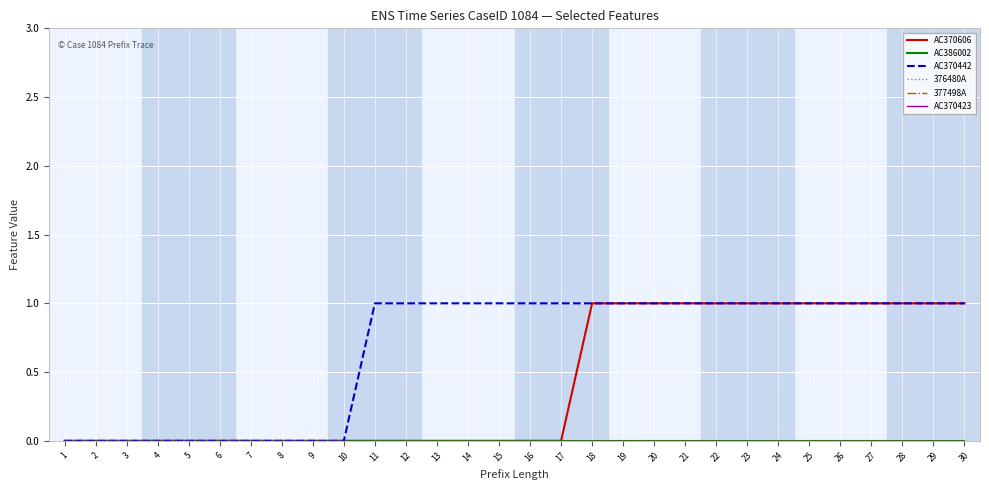

Does the chart have visible grid lines?

Yes